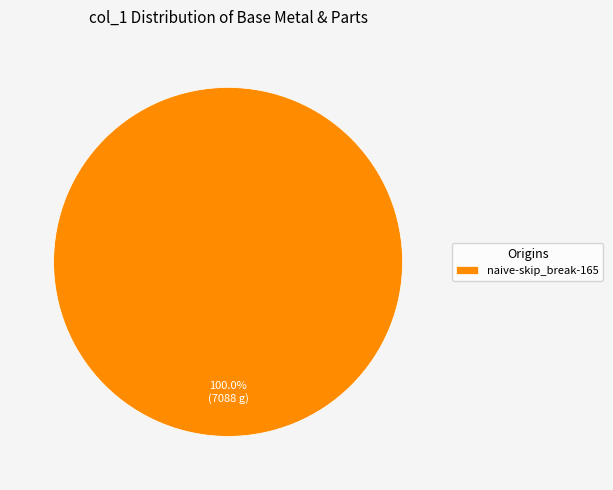

What percentage is the naive-skip_break-165 slice, to the nearest percent?

100%